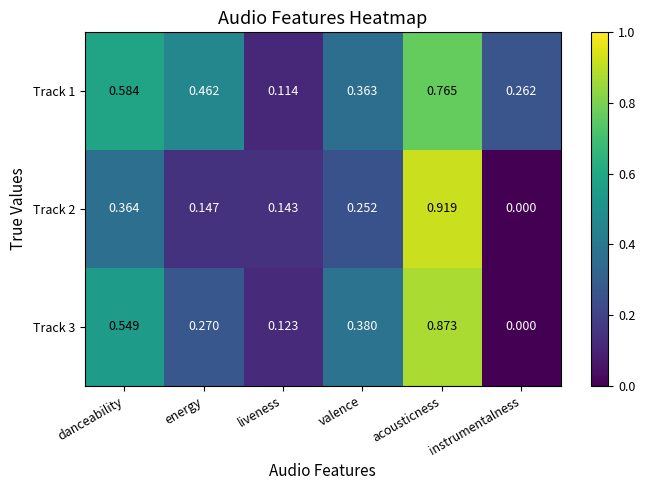

At energy, list the series in order from largest to smallest.

Track 1, Track 3, Track 2